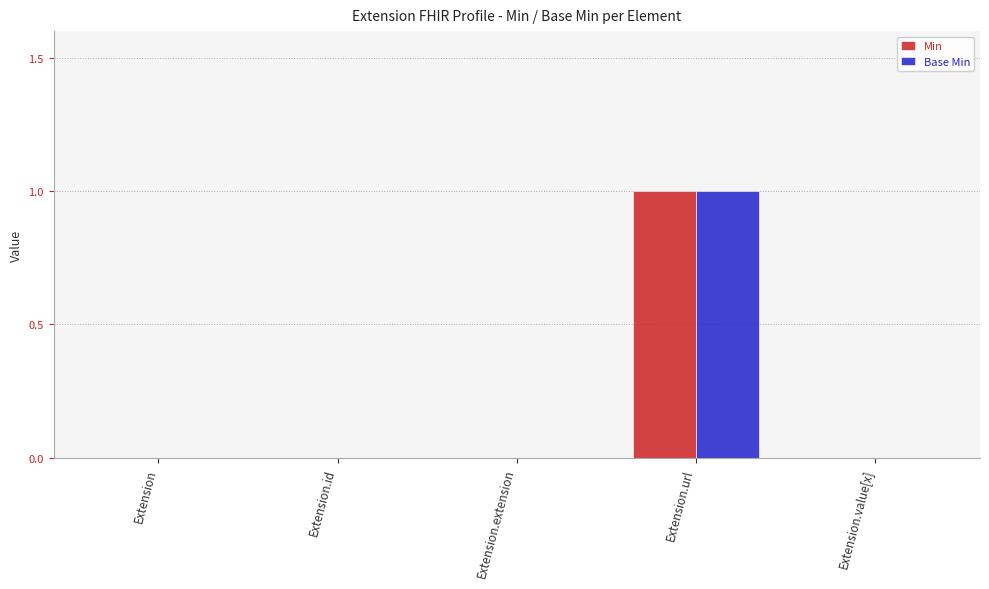

How many groups of bars are there?

5